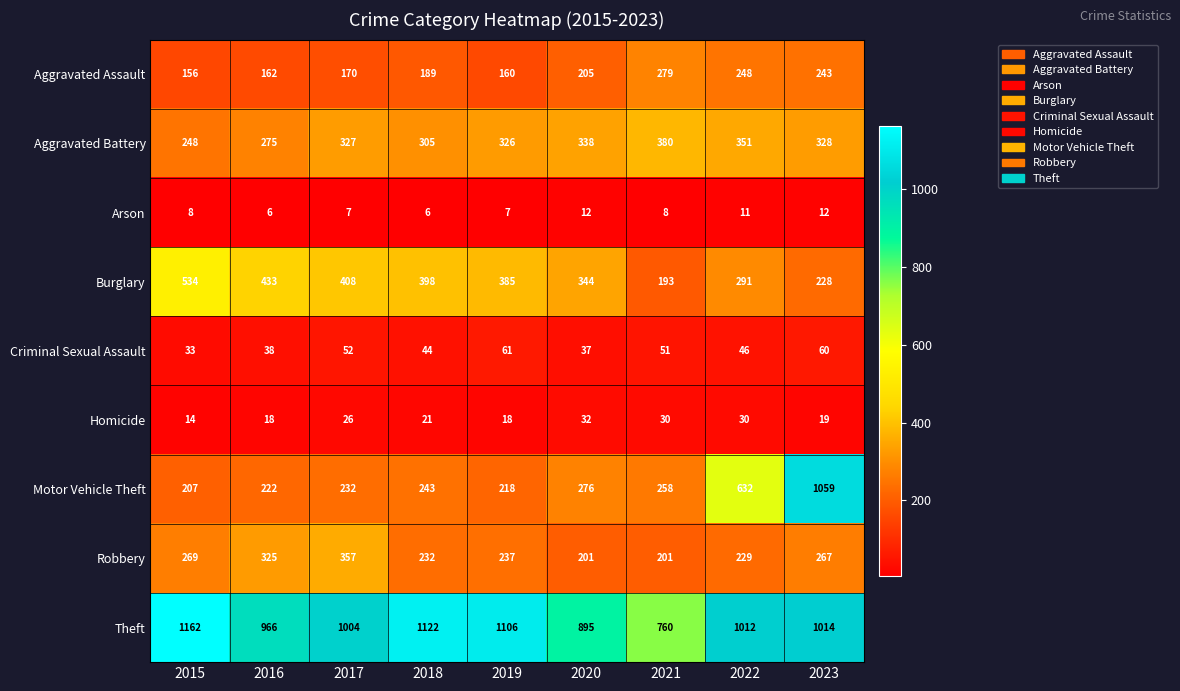

What is the total value across all series at 2015?

2631